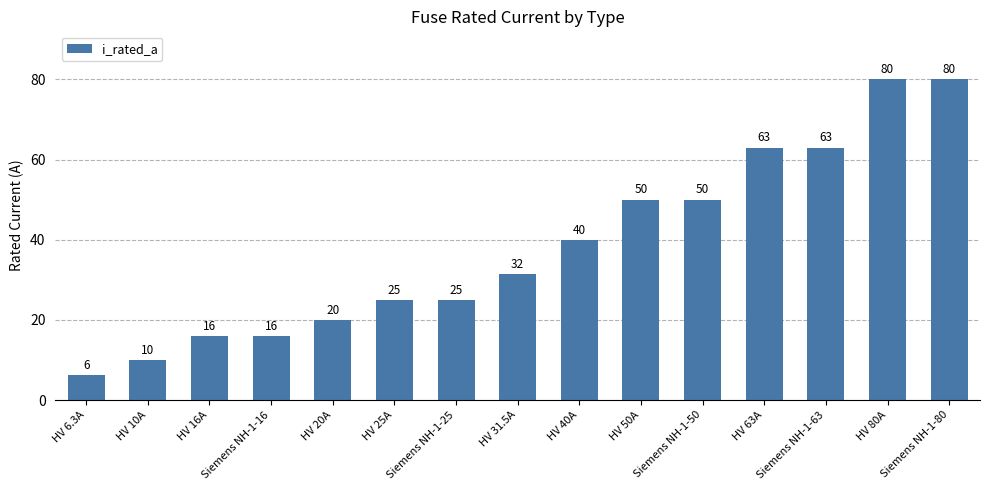

The chart shows a value of 80.0 at Siemens NH-1-80. True or false?

True